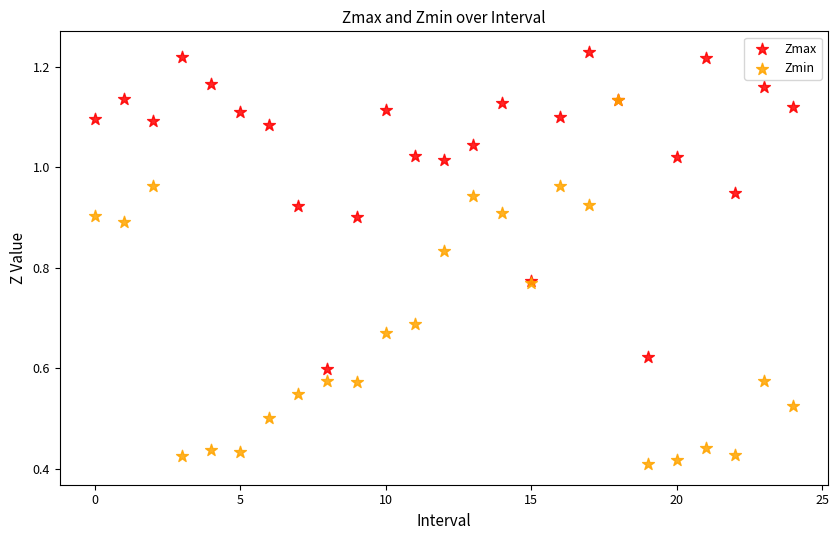

Which series reaches the maximum Y coordinate?

Zmax